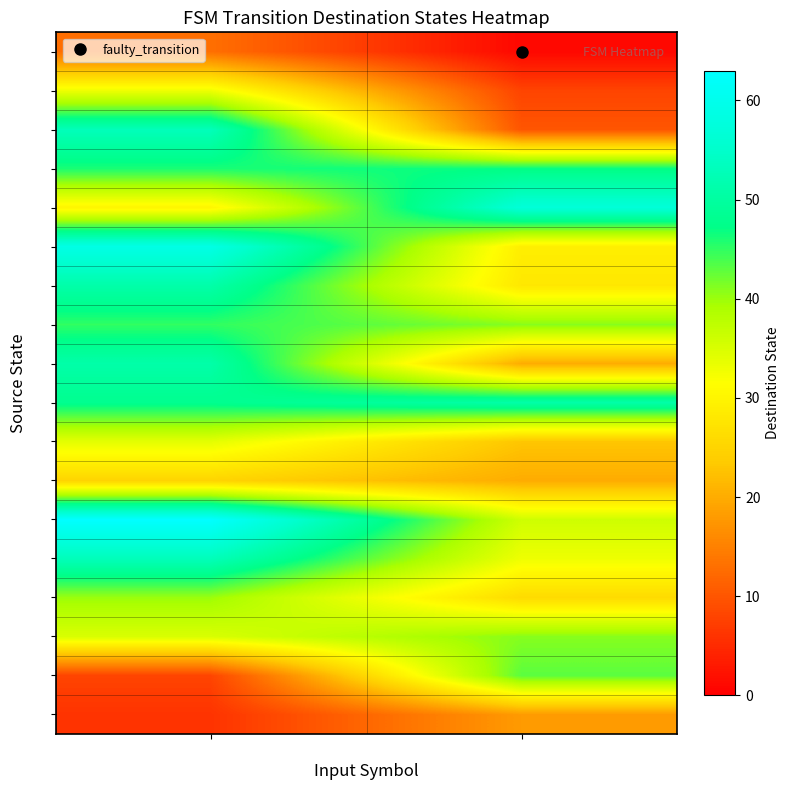

Rank the series at a from highest to lowest value.

5, 12, 4, 15, 9, 11, 8, 14, 10, 3, 2, 7, 16, 13, 6, 17, 1, 0